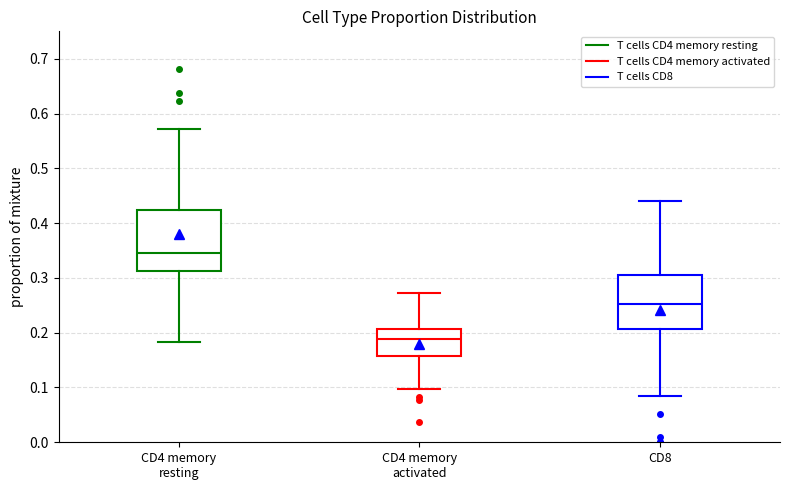

Where does the median line of the box for CD8 sit on the y-axis? The values are not printed on the chart, so give them approximately, as read against the axis.

0.25